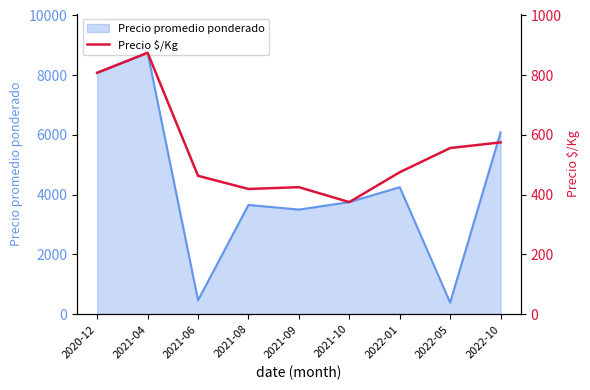

Which has a higher value, 2022-10 or 2021-08?

2022-10